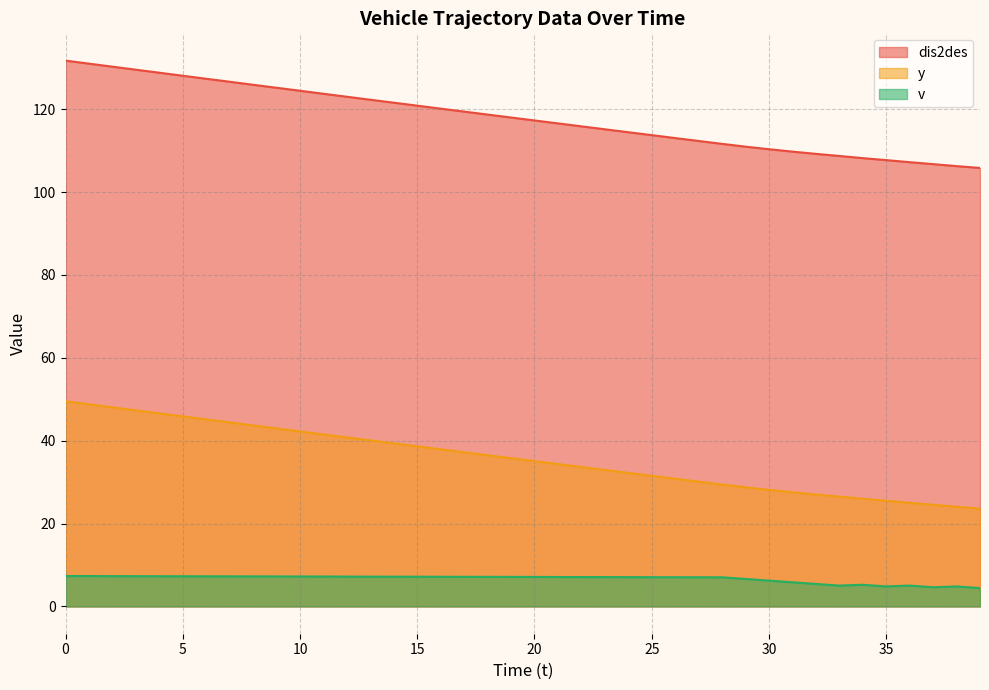

Reading left to right, what are all the values shown in this chart?

dis2des: 131.7	131.0	130.3	129.5	128.8	128.1	127.3	126.6	125.9	125.2	124.5	123.7	123.0	122.3	121.6	120.8	120.1	119.4	118.7	118.0	117.3	116.6	115.9	115.2	114.4	113.7	113.0	112.3	111.6	111.0	110.3	109.8	109.2	108.7	108.2	107.7	107.2	106.7	106.3	105.8
y: 49.5	48.8	48.0	47.3	46.6	45.9	45.1	44.4	43.7	43.0	42.2	41.5	40.8	40.1	39.4	38.6	37.9	37.2	36.5	35.8	35.1	34.4	33.6	32.9	32.2	31.5	30.8	30.1	29.4	28.8	28.1	27.6	27.0	26.5	26.0	25.5	25.0	24.5	24.1	23.6
v: 7.3	7.3	7.3	7.3	7.3	7.3	7.3	7.3	7.2	7.2	7.2	7.2	7.2	7.2	7.2	7.2	7.2	7.2	7.1	7.1	7.1	7.1	7.1	7.1	7.1	7.1	7.0	7.0	7.0	6.6	6.2	5.8	5.4	5.0	5.2	4.8	5.0	4.6	4.8	4.4